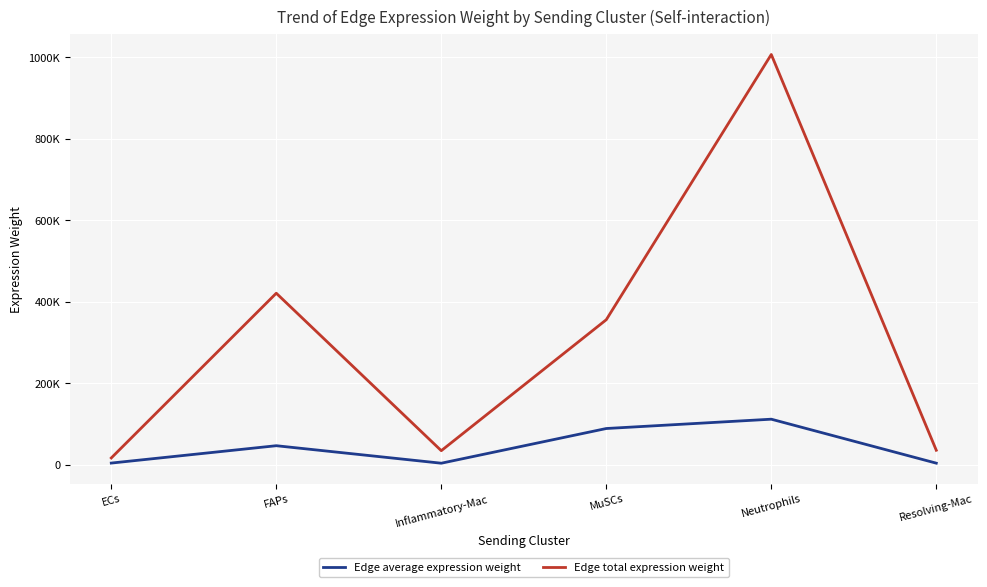

True or false: Edge total expression weight and Edge average expression weight cross at least once.

False